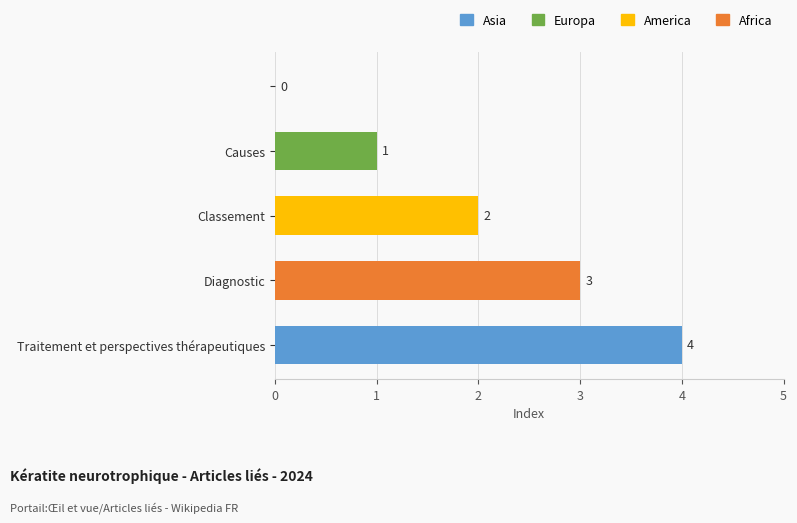

What is the maximum value shown in the chart?

4